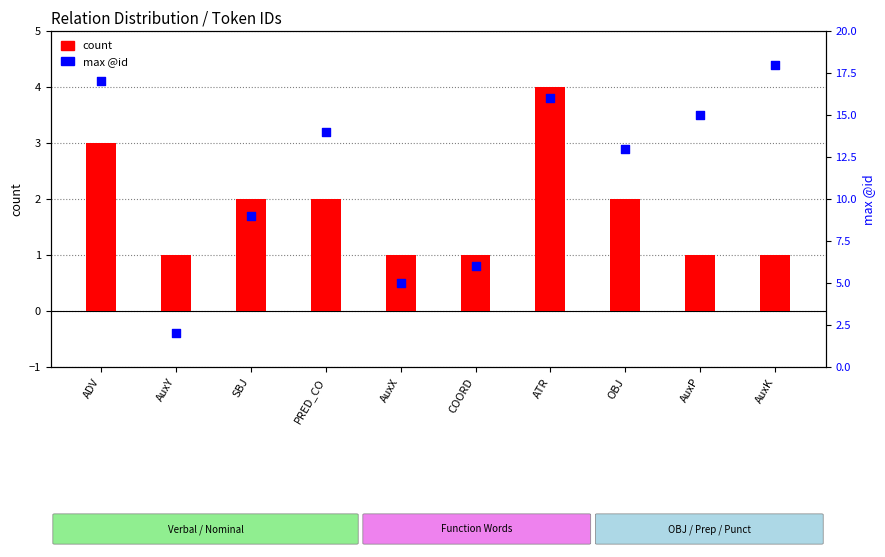

At how many categories does at least one series exceed 13?

5